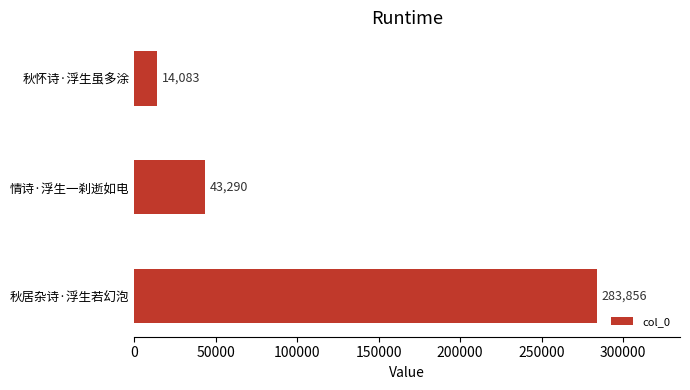

How many values are between 14083 and 283856?

3